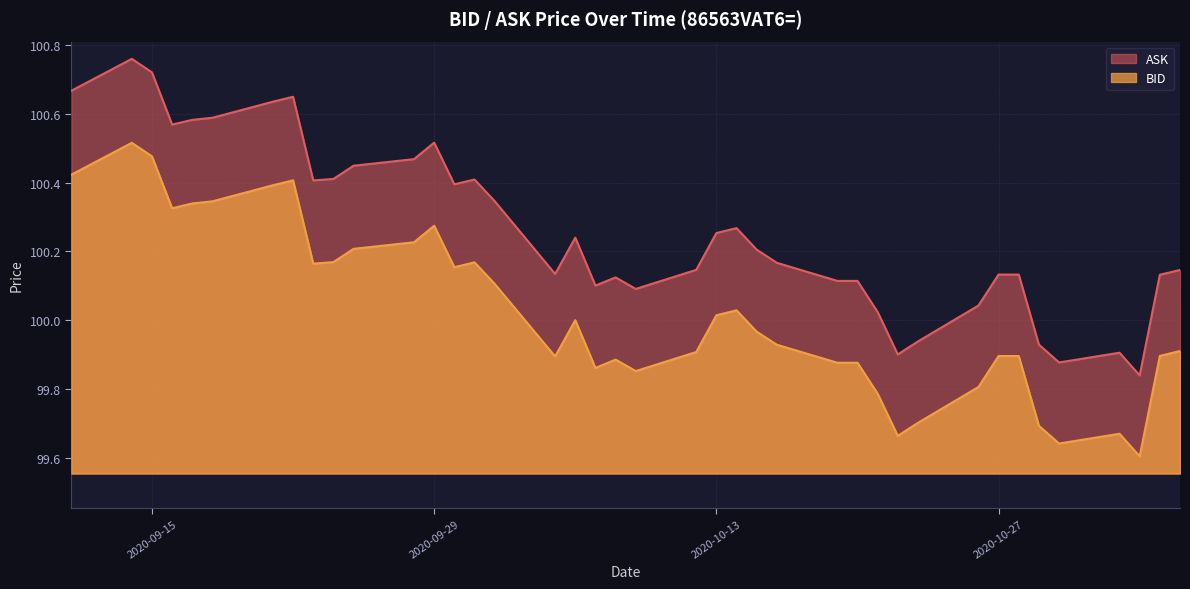

What is the difference between the BID values at 2020-09-22 and 2020-09-16?

0.1